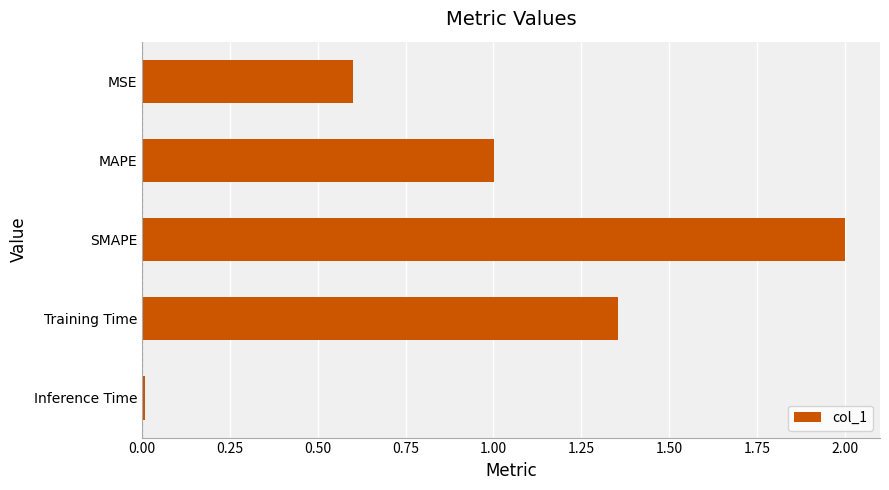

At which category does the chart reach its peak across all series?

SMAPE